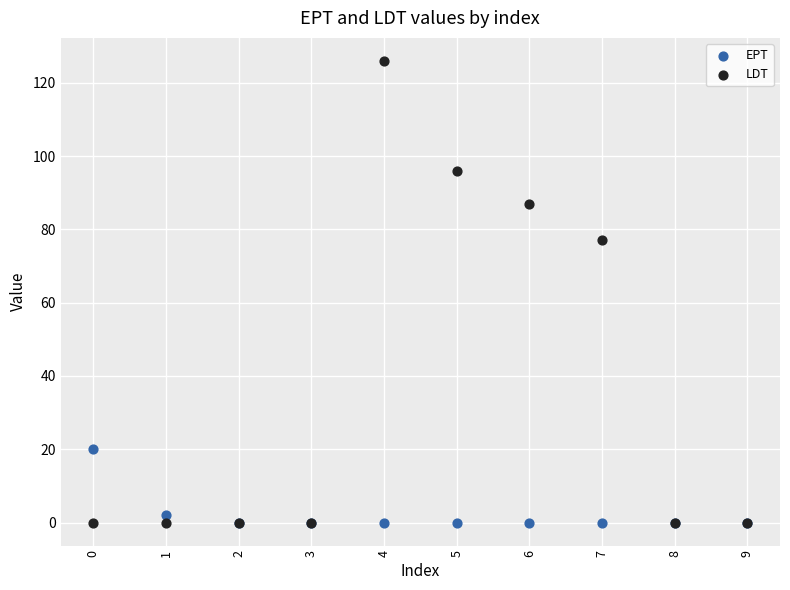

Across all series, what Y value is closest to 63?

77